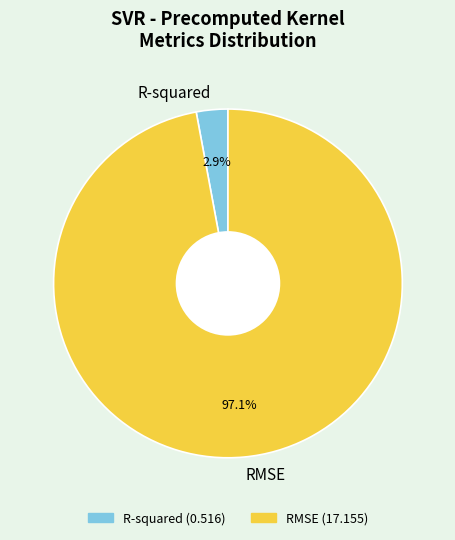

Is there any slice that represents more than half of the pie?

Yes